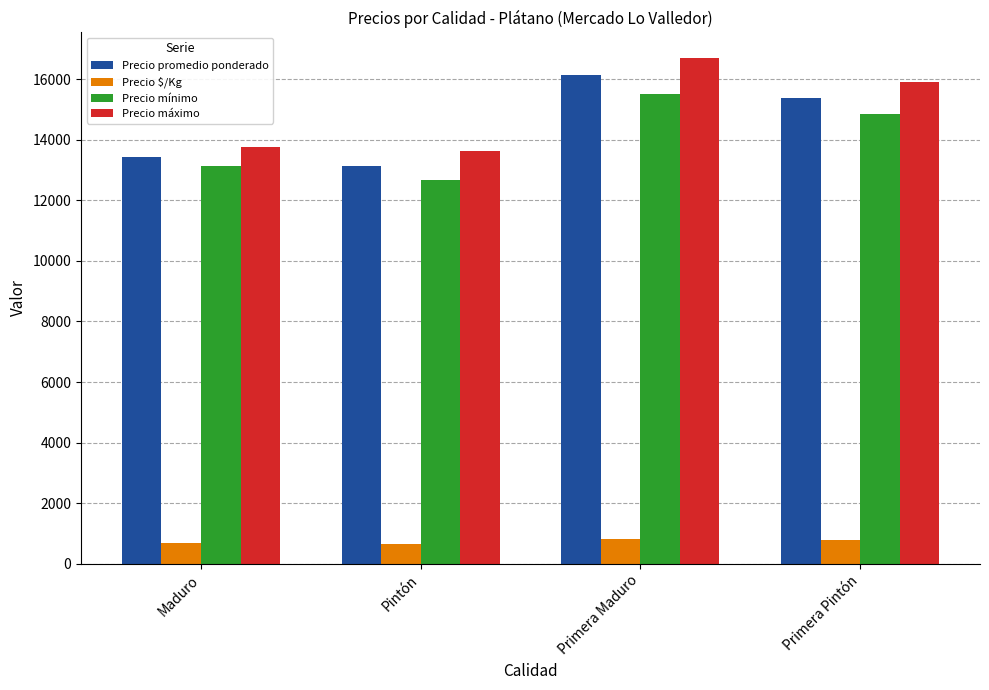

What is the sum of the Precio $/Kg values at Primera Pintón and Pintón?

1426.5